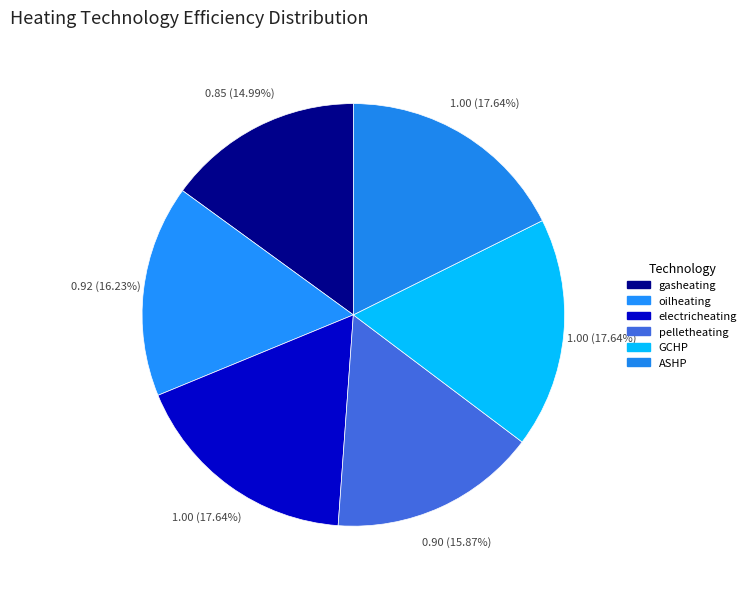

Rank the categories by value from highest to lowest.

electricheating, GCHP, ASHP, oilheating, pelletheating, gasheating